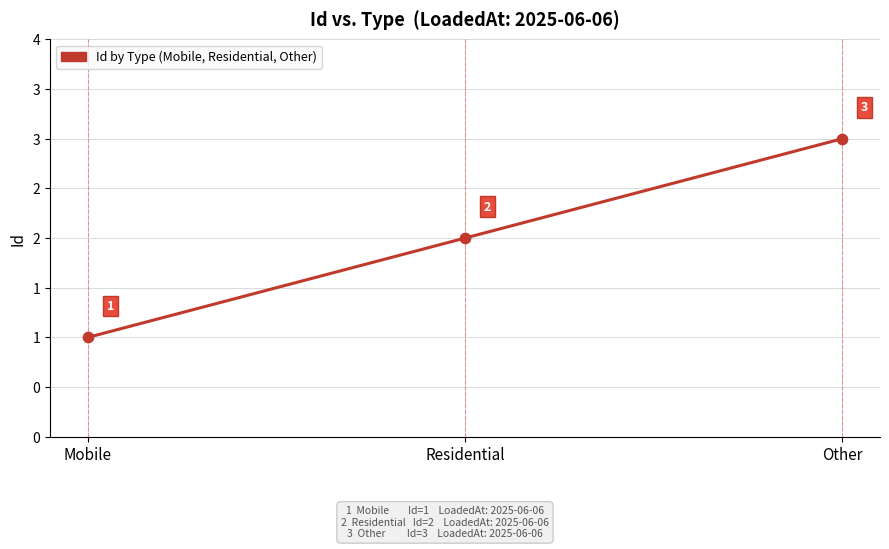

Which has a higher value, Mobile or Other?

Other